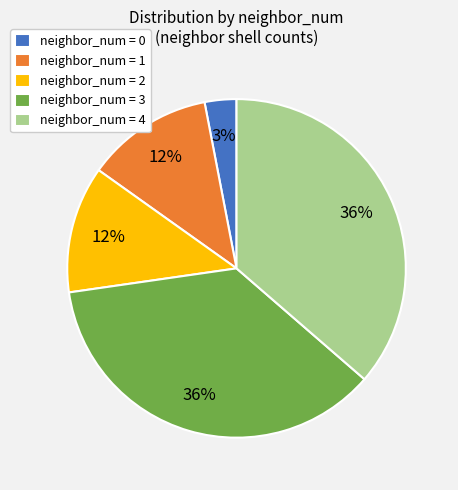

Is it true that neighbor_num = 2 is 12% of the pie?

True